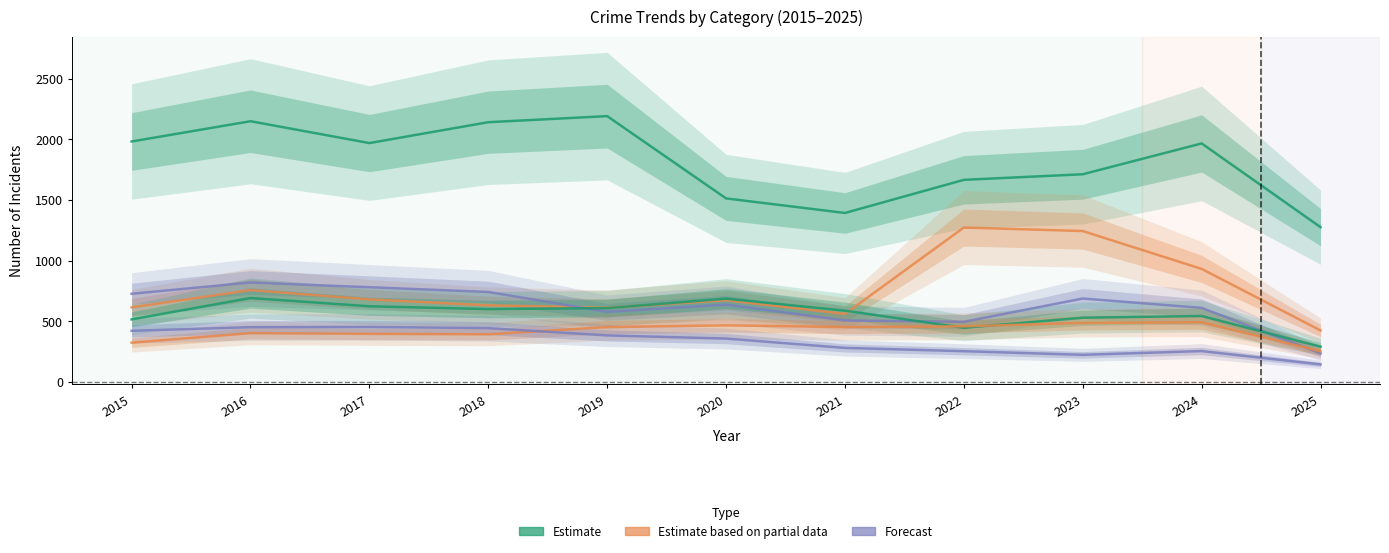

Reading left to right, extract all data points from this chart.

Theft: 1981	2148	1968	2140	2190	1512	1392	1665	1711	1965	1275
Motor Vehicle Theft: 614	756	680	631	611	673	560	1272	1243	931	424
Robbery: 726	819	780	741	577	637	506	495	687	610	235
Aggravated Battery: 515	691	623	600	608	686	587	446	529	543	290
Aggravated Assault: 323	402	396	392	452	466	452	458	486	492	252
Burglary: 421	451	453	443	383	357	280	253	223	254	144